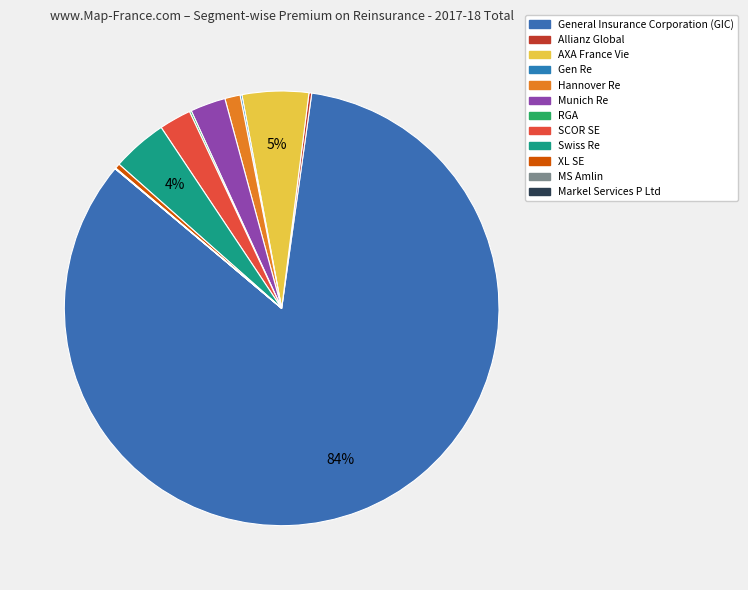

To the nearest percent, what is the difference between the Swiss Re and RGA slice percentages?

4%